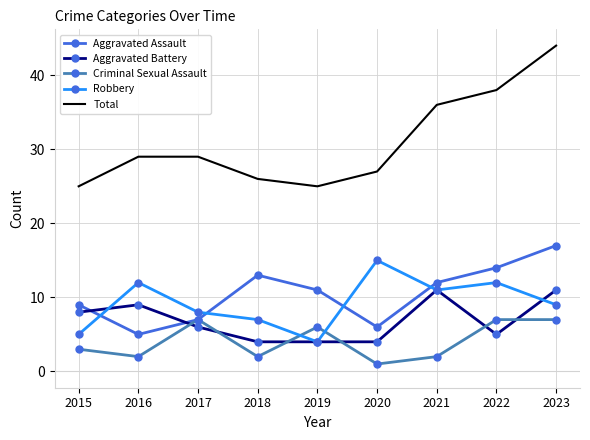

What is the maximum value shown in the chart?

44